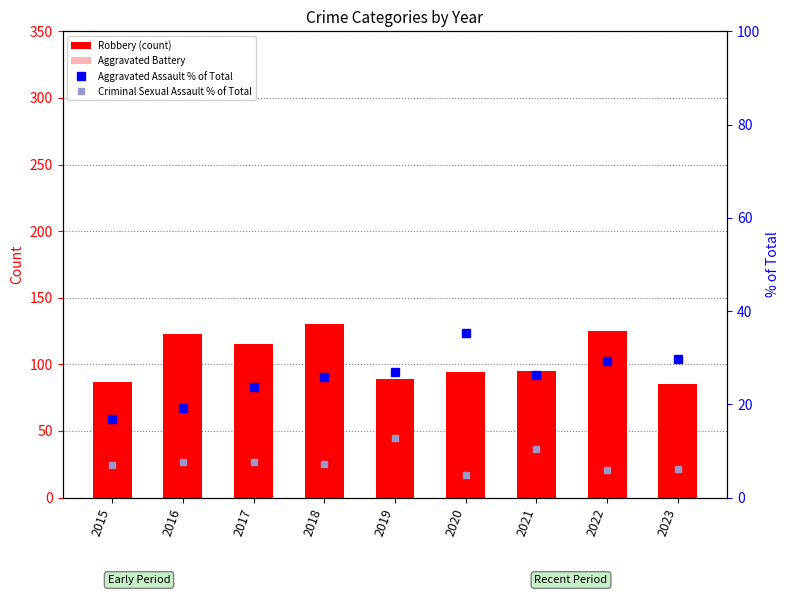

Rank the series by their average value, from highest to lowest.

Robbery (count), Aggravated Battery, Aggravated Assault % of Total, Criminal Sexual Assault % of Total